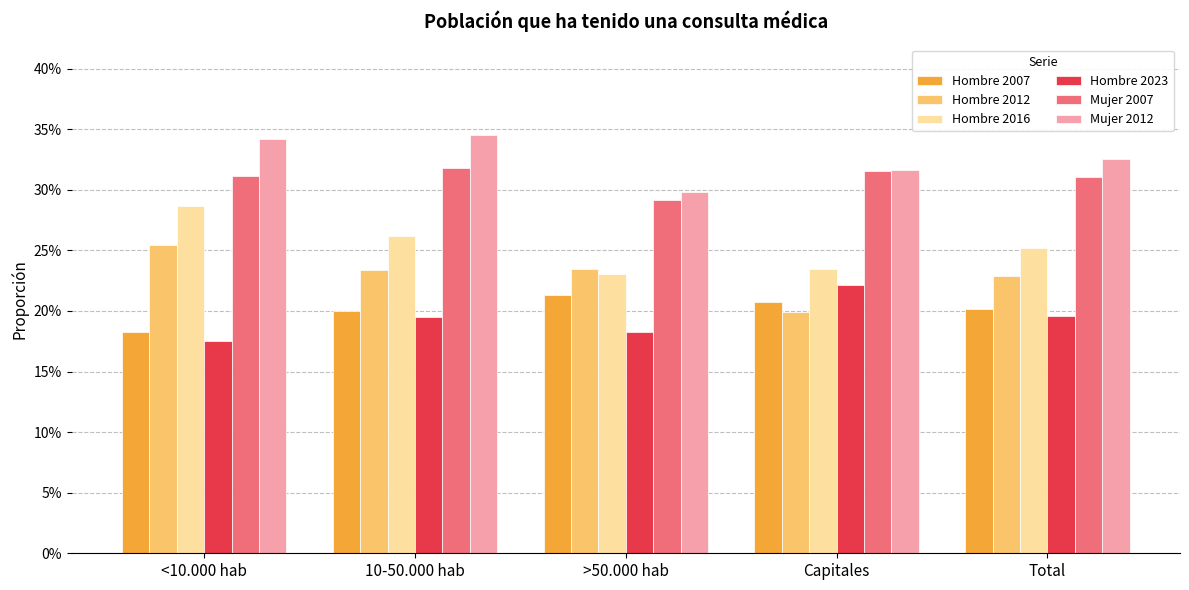

Rank the series by their maximum value, from highest to lowest.

Mujer 2012, Mujer 2007, Hombre 2016, Hombre 2012, Hombre 2023, Hombre 2007